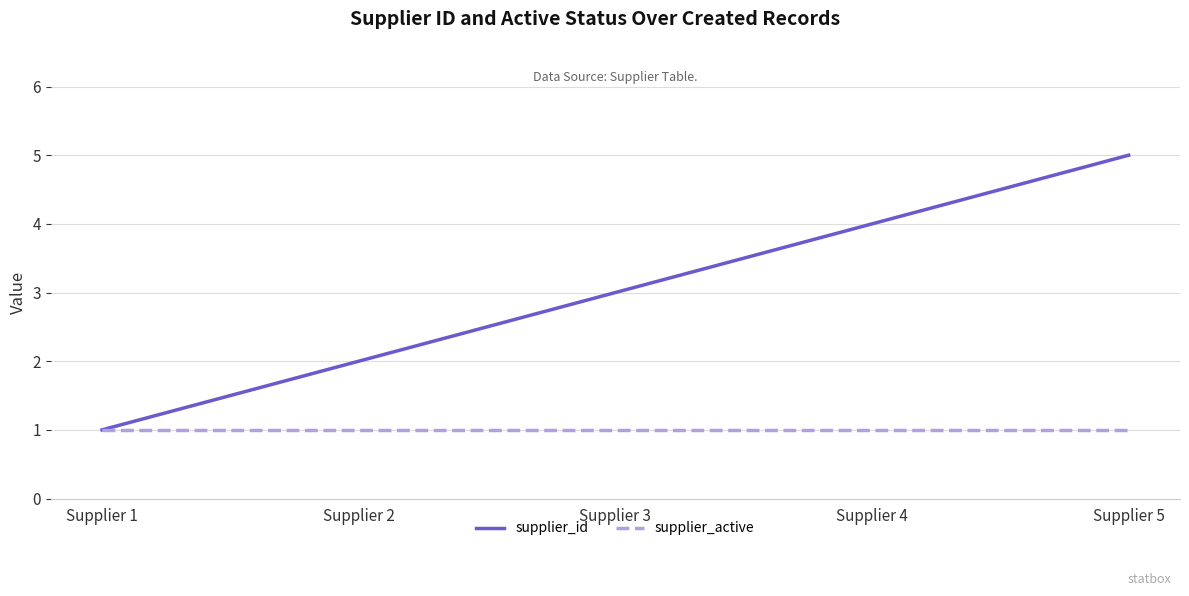

Which series changed the most between Supplier 1 and Supplier 5?

supplier_id